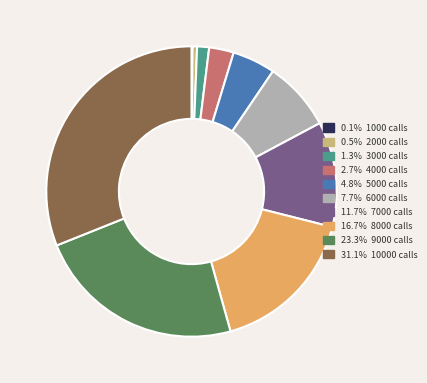

Is there a majority slice in this chart?

No